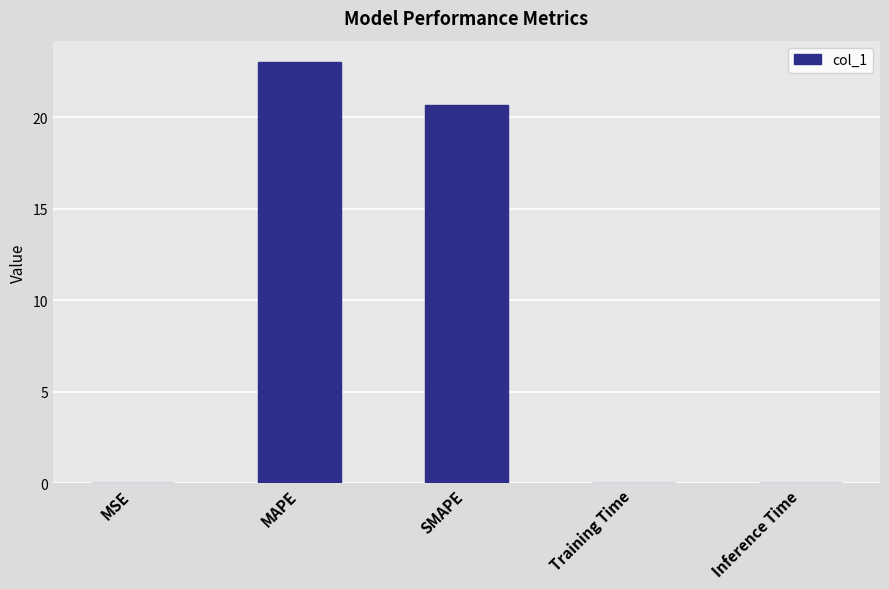

Is it true that the value at SMAPE is 9.1?

False